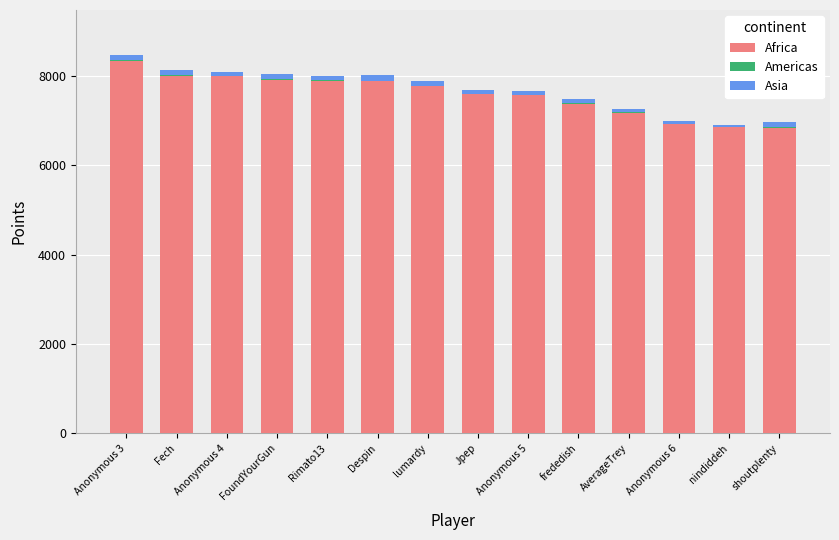

Does the chart contain stacked bars?

Yes